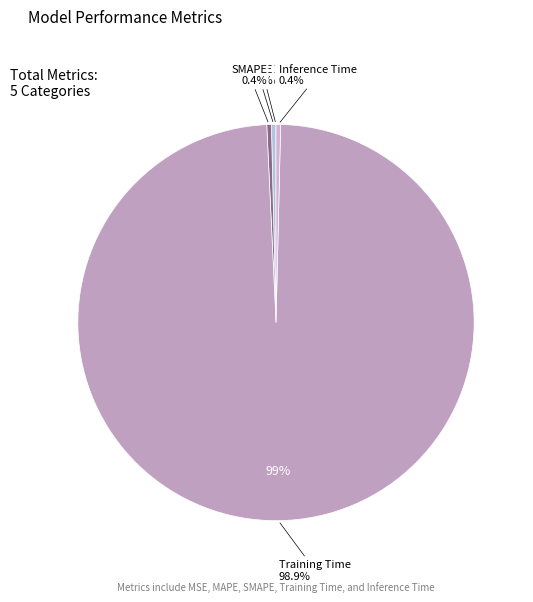

How many slices are in this pie chart?

5